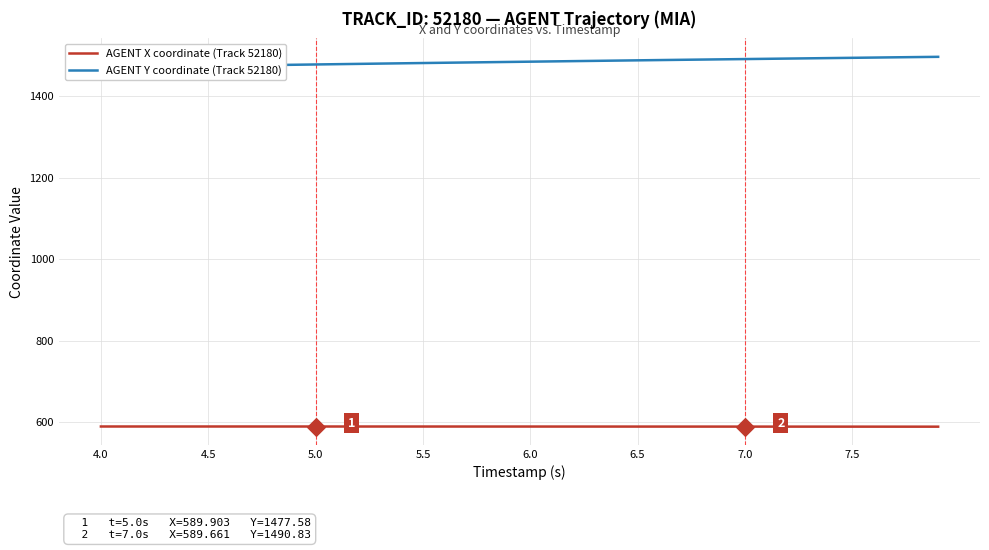

What is the highest value of the AGENT X coordinate (Track 52180) series?

589.9